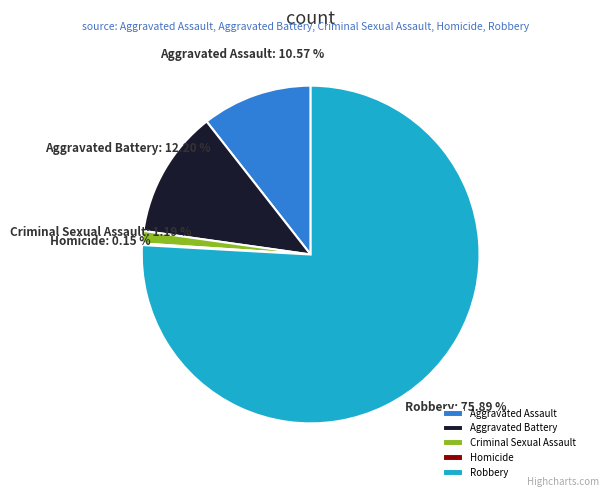

Which slice represents more than half of the pie?

Robbery